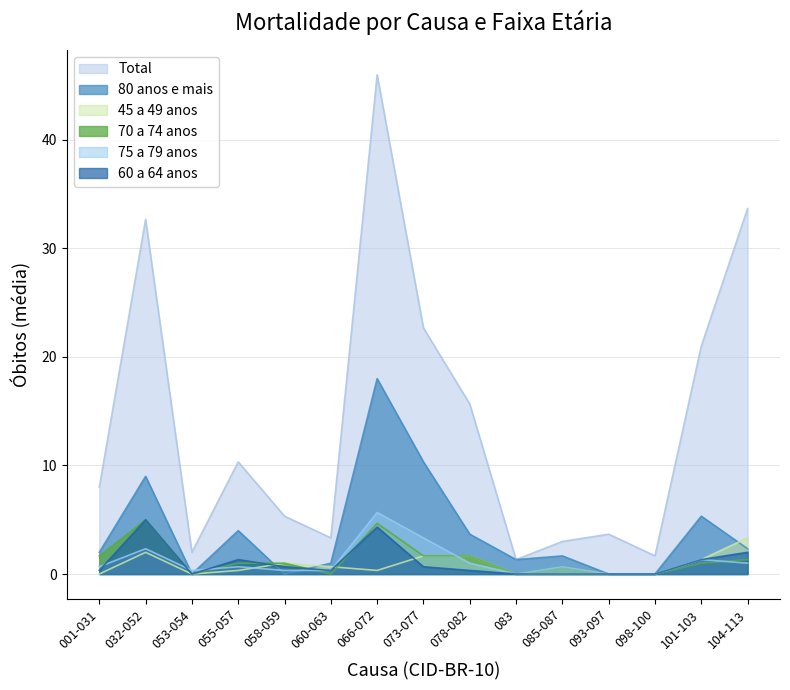

At which label is 70 a 74 anos closest to 2?

001-031